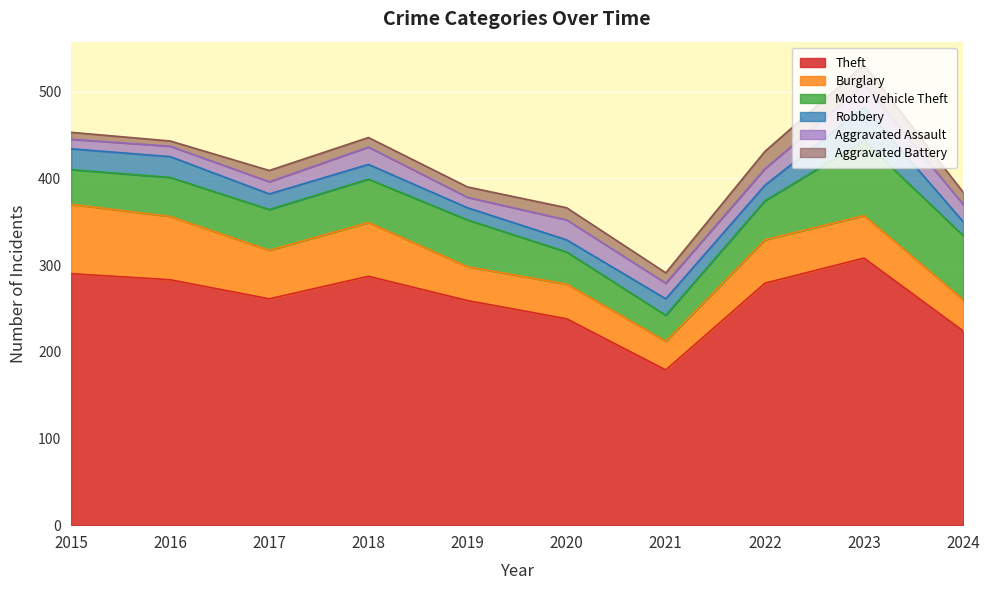

Rank the series by their maximum value, from highest to lowest.

Theft, Motor Vehicle Theft, Burglary, Robbery, Aggravated Assault, Aggravated Battery